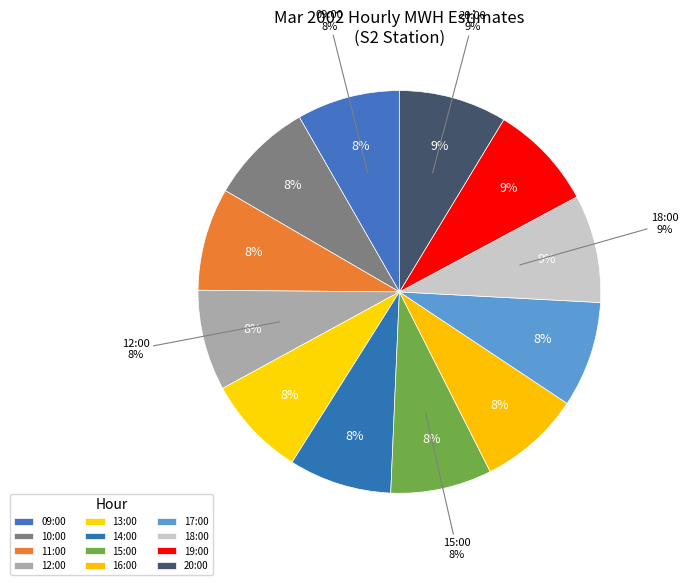

Between 17:00 and 16:00, which is larger?

17:00